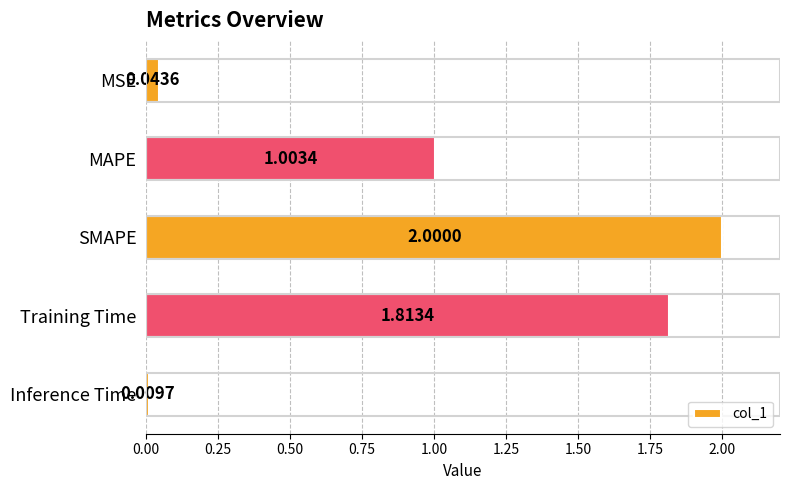

Rank the categories by value from lowest to highest.

Inference Time, MSE, MAPE, Training Time, SMAPE